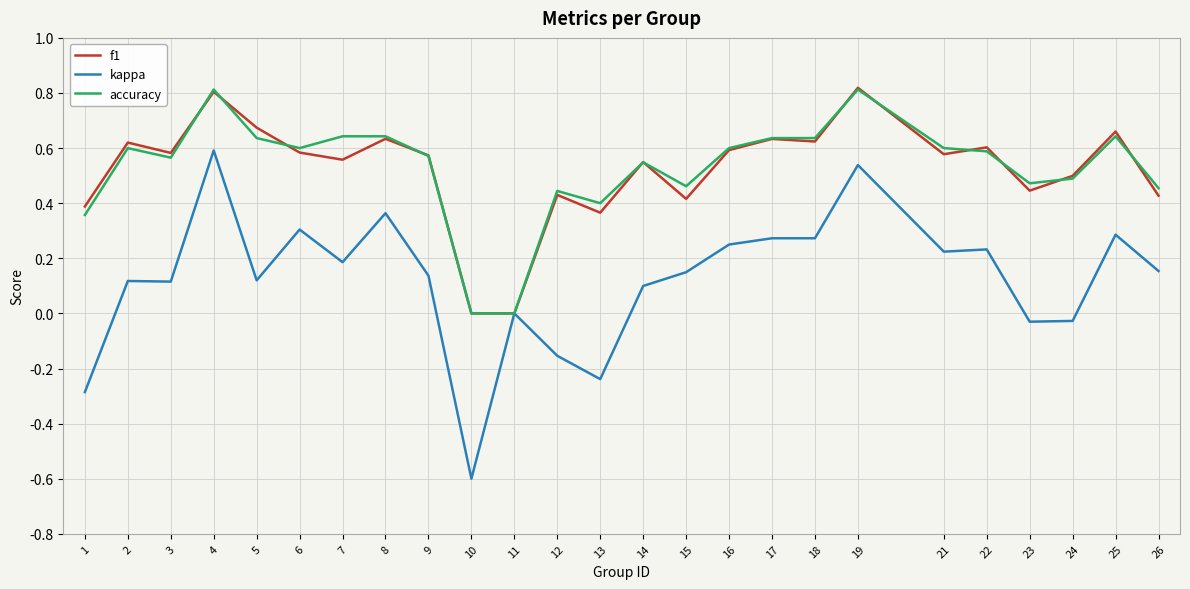

Is it true that kappa equals 0.1 at 15?

True